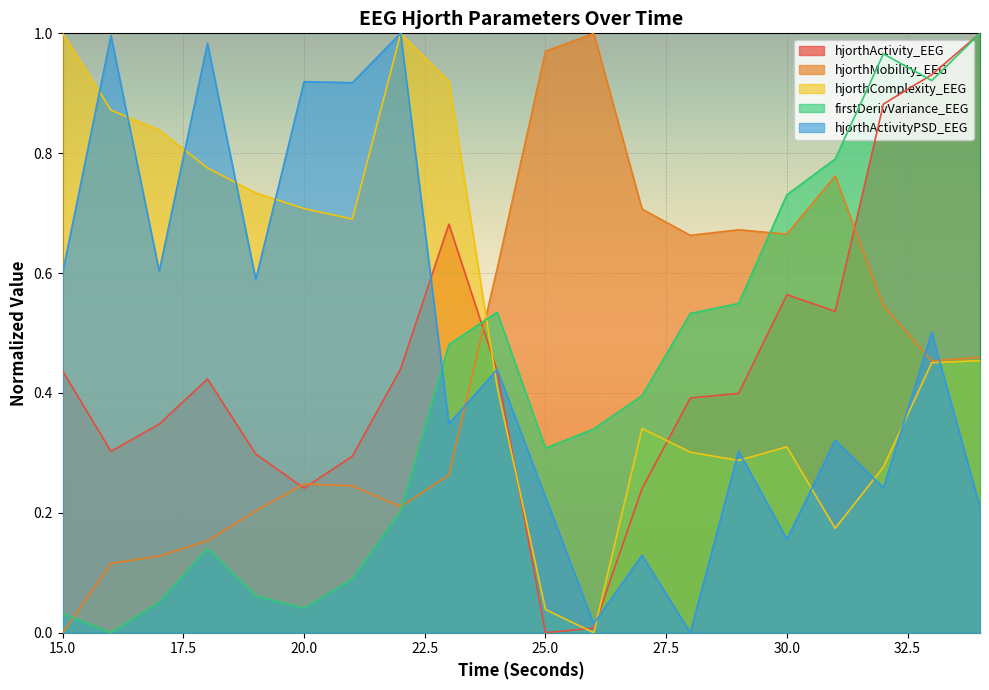

Where is the first local maximum for hjorthActivityPSD_EEG_scaled?

16